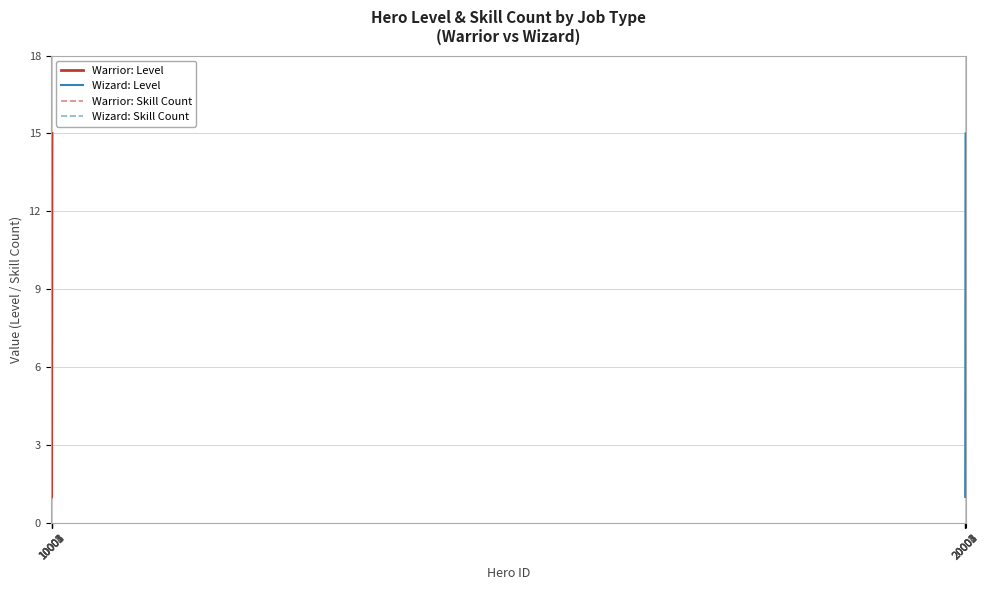

True or false: Wizard: Level and Warrior: Skill Count intersect in this chart.

False